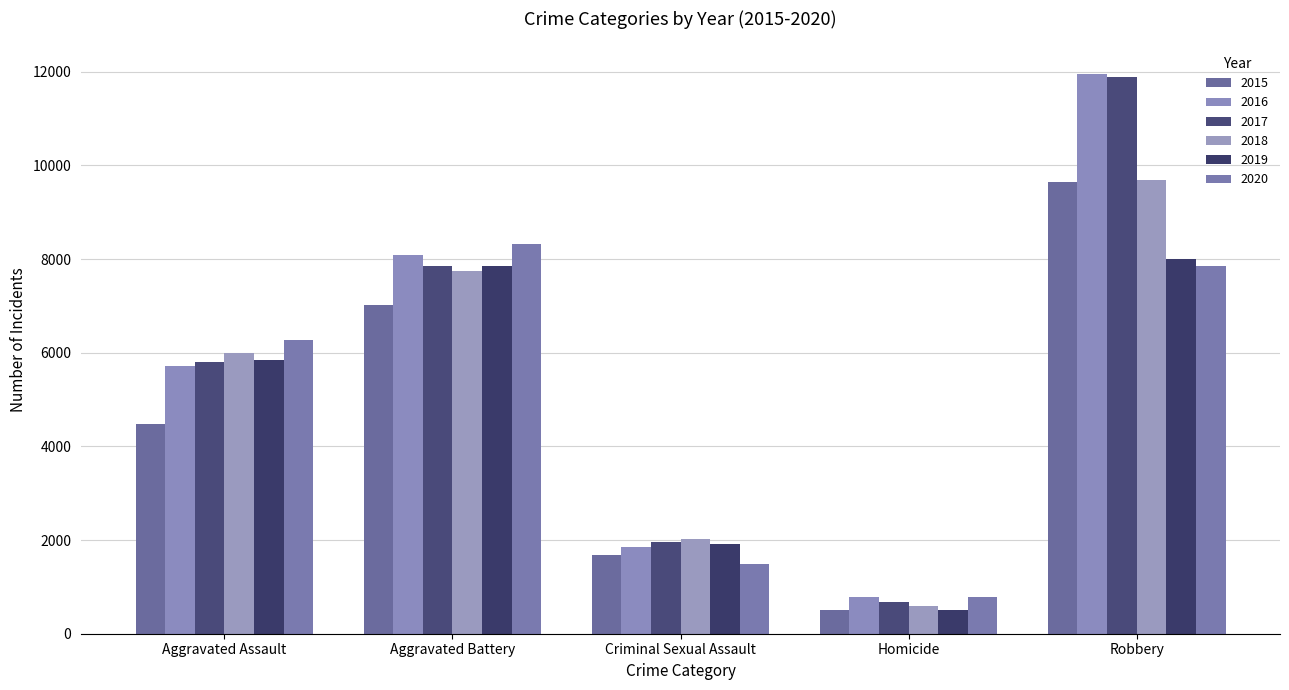

Between Criminal Sexual Assault and Robbery, which series saw the biggest shift?

2016